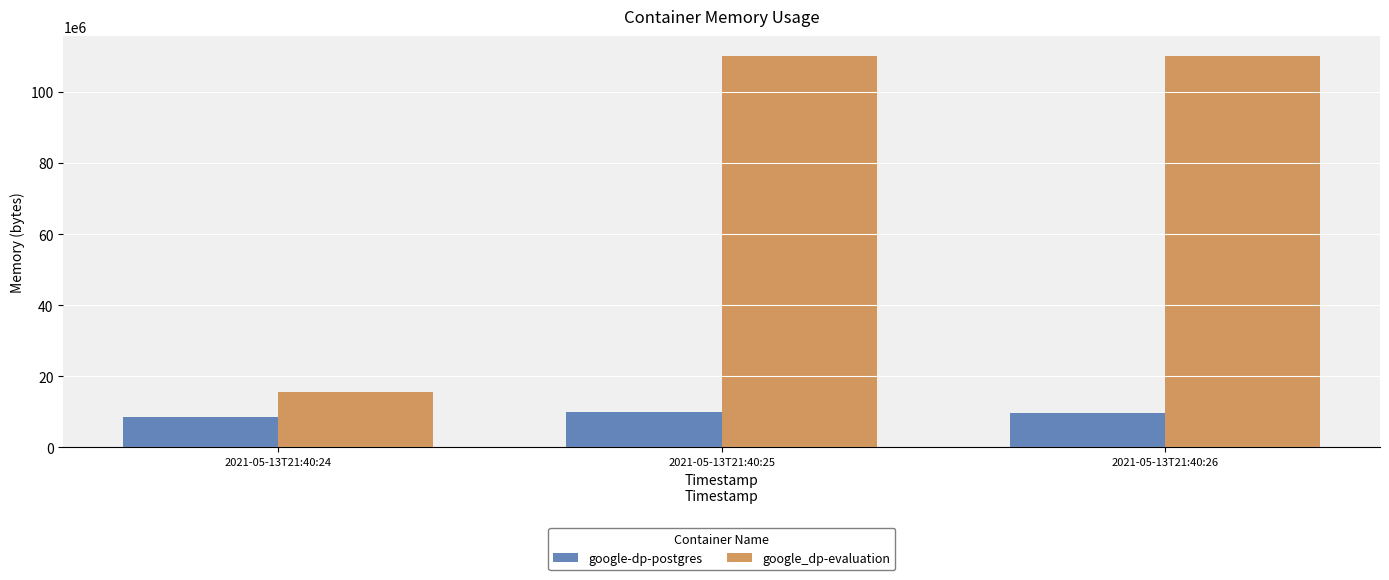

At which label is google-dp-postgres closest to 9177088?

2021-05-13T21:40:26